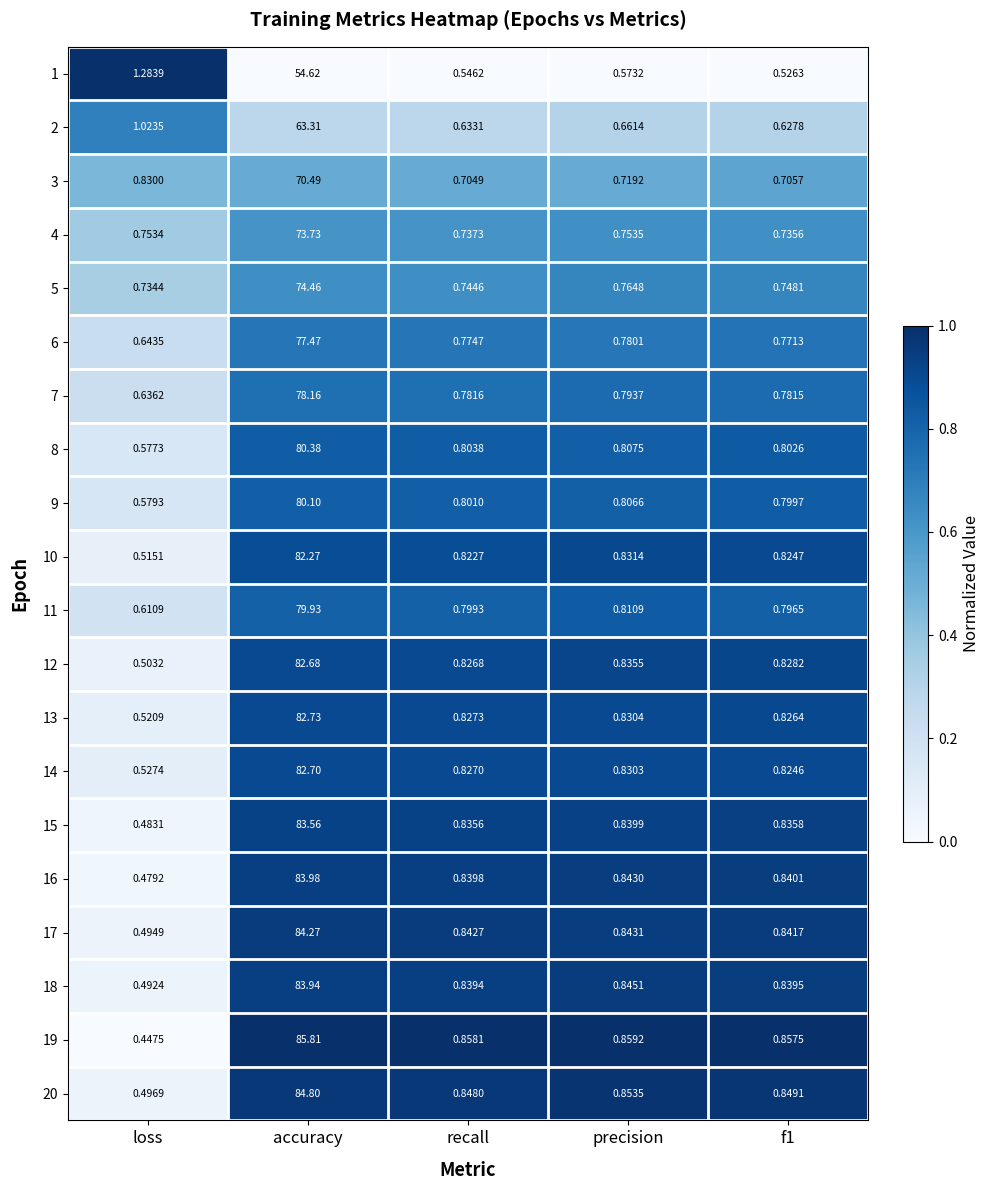

At which label is 19 closest to 43?

precision